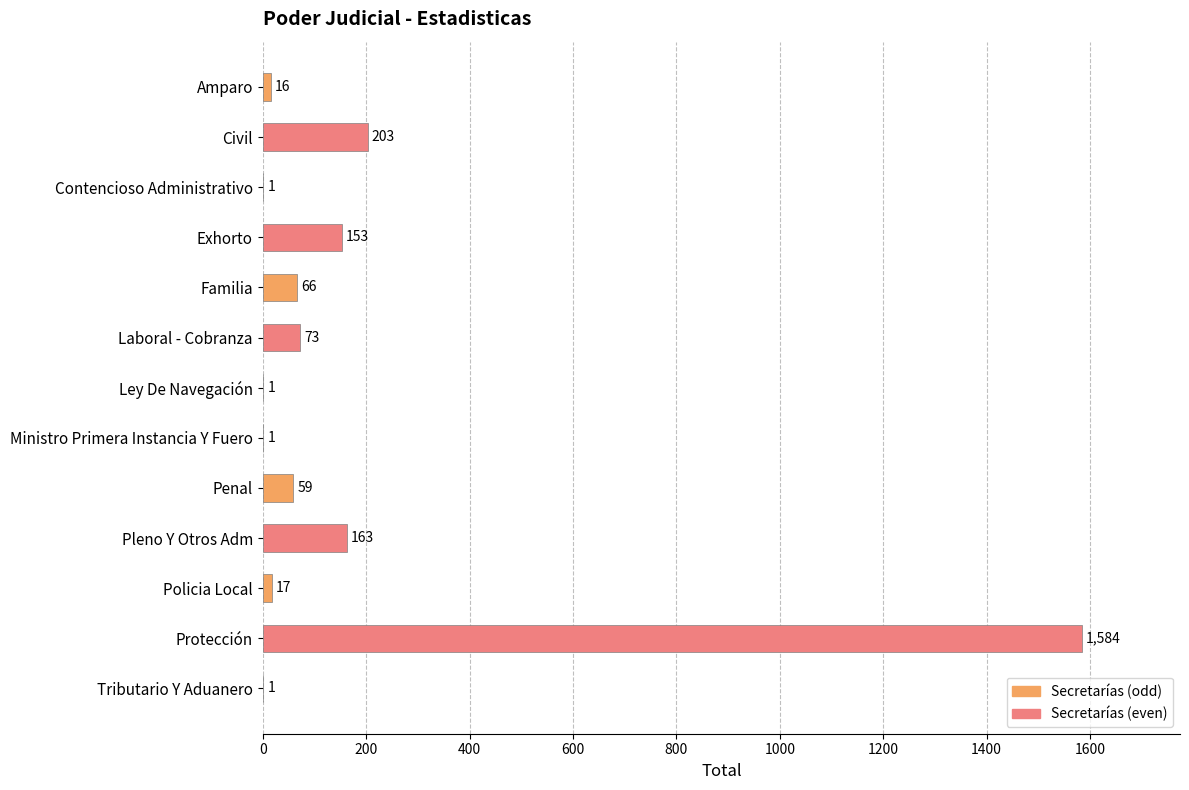

What is the sum of all values?

2338